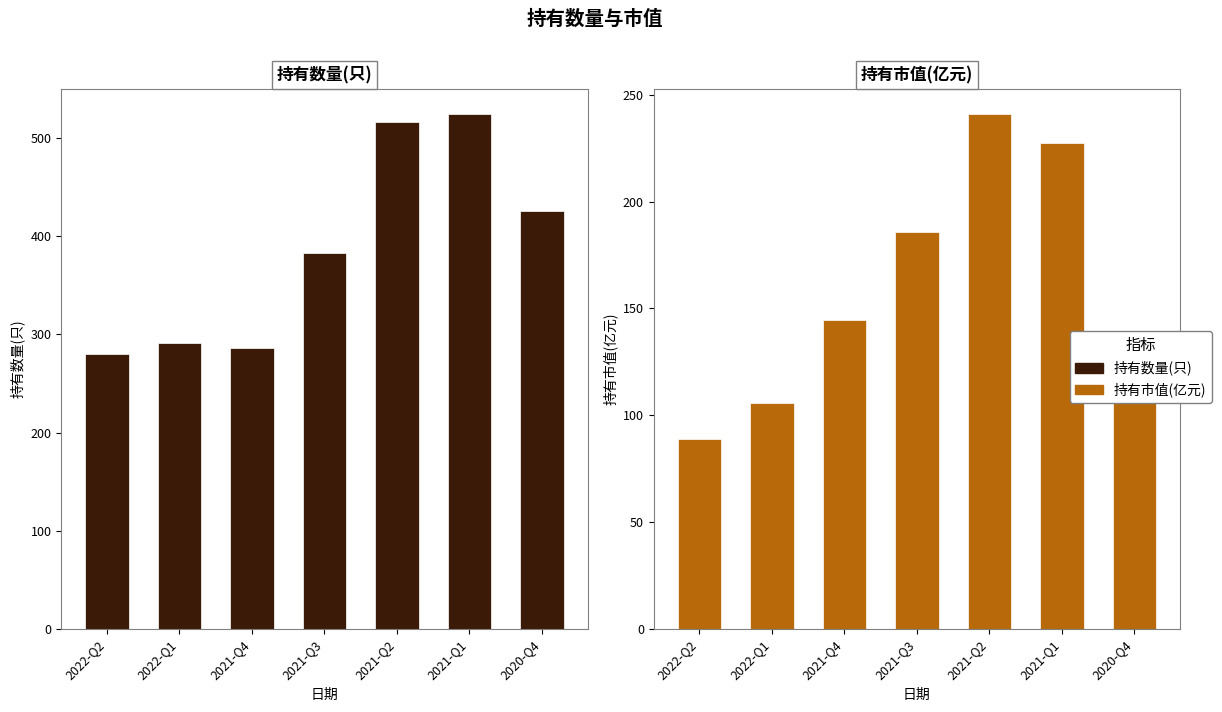

List the series in order of their overall mean, lowest first.

持有市值(亿元), 持有数量(只)